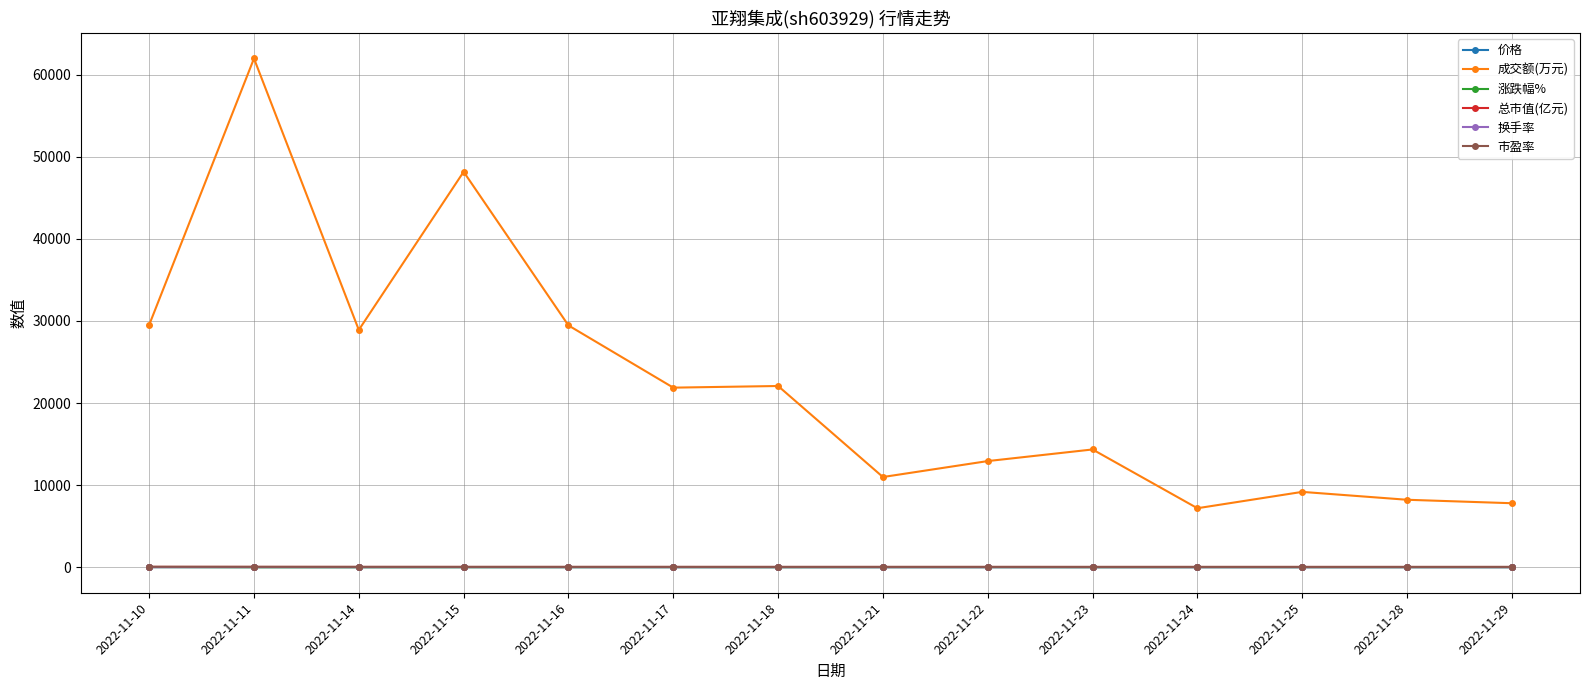

At which category does 成交额(万元) reach its first local valley?

2022-11-14